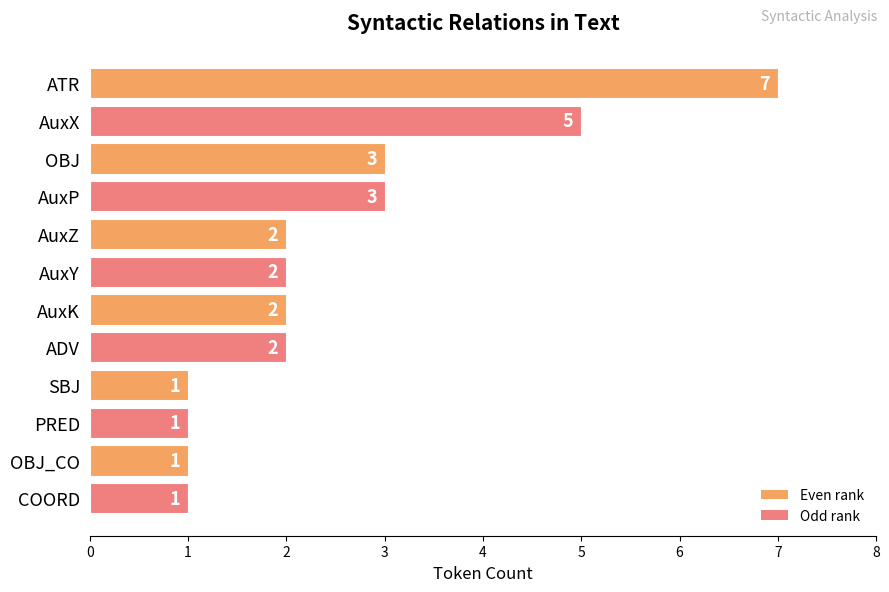

The chart shows a value of 1 at PRED. True or false?

True